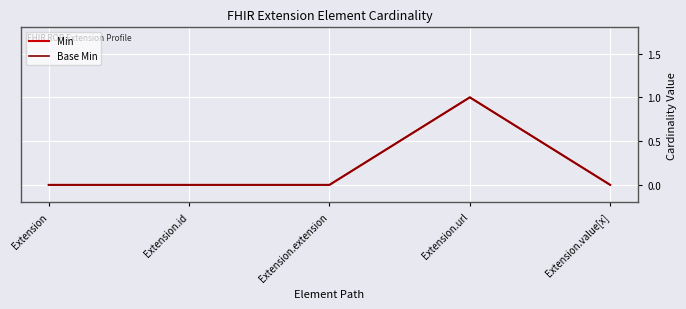

What position from the left is Extension.id?

2